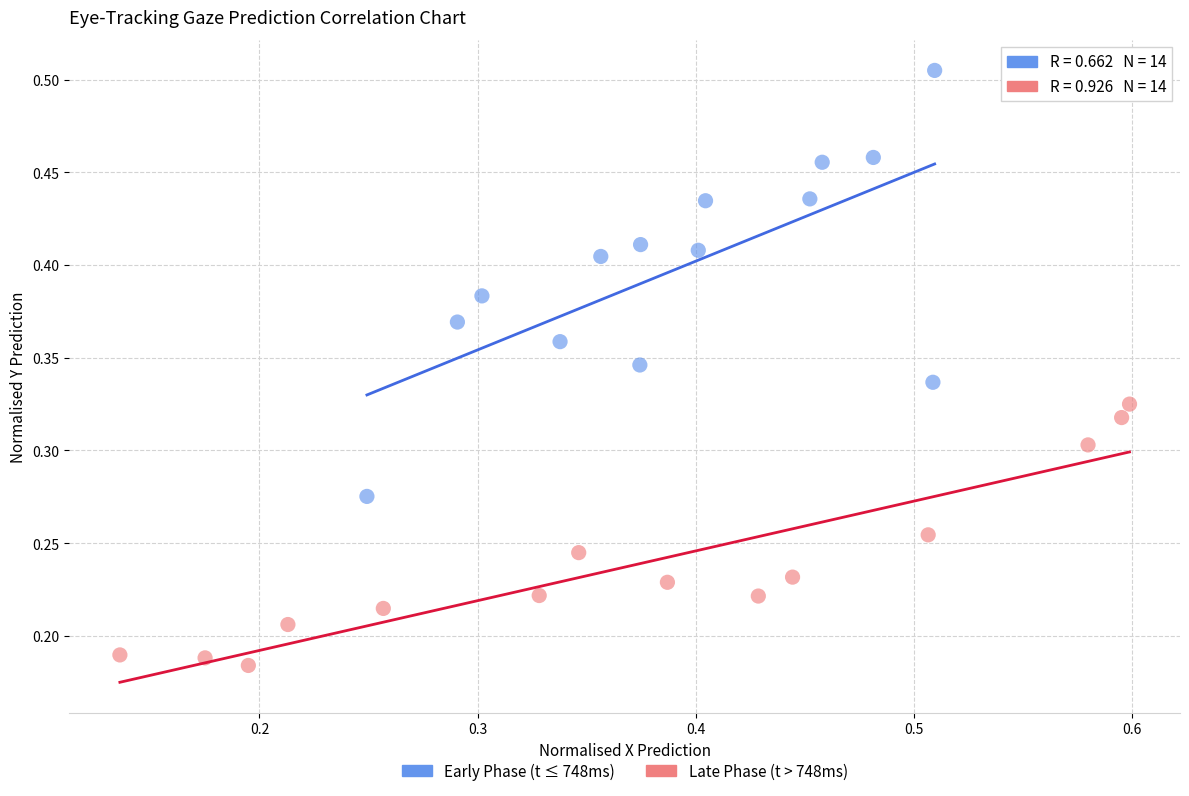

Which series has the widest spread of Y values?

Early Phase (t ≤ 748ms)